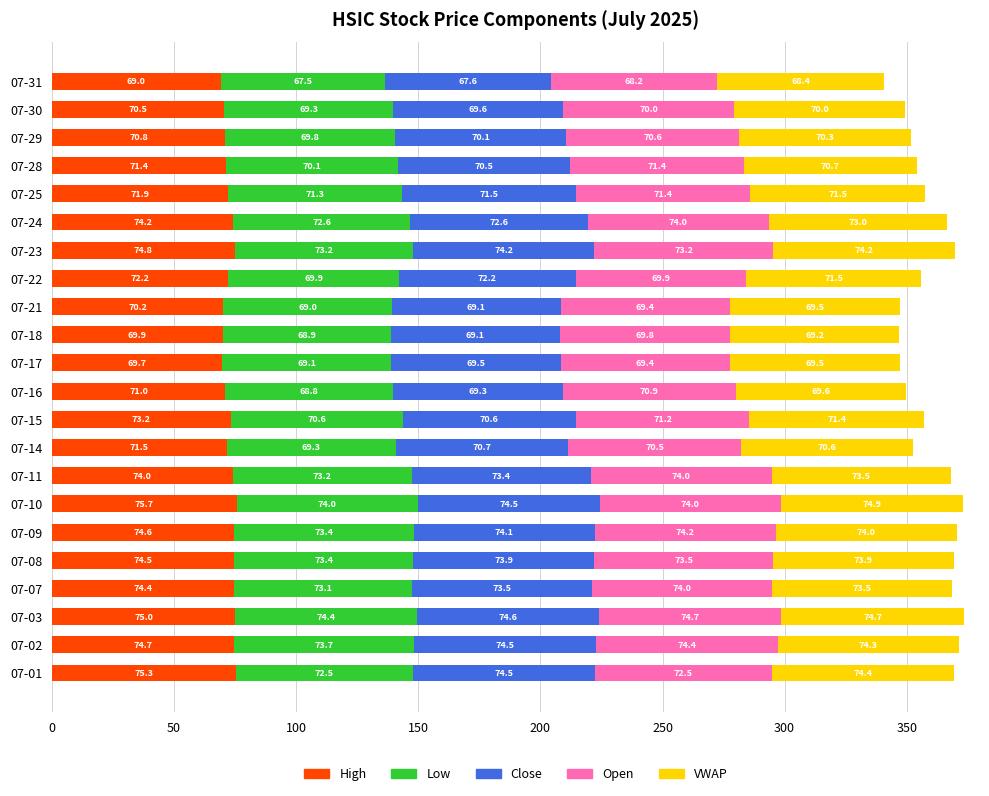

True or false: High has a value of 74.5 at 07-08.

True